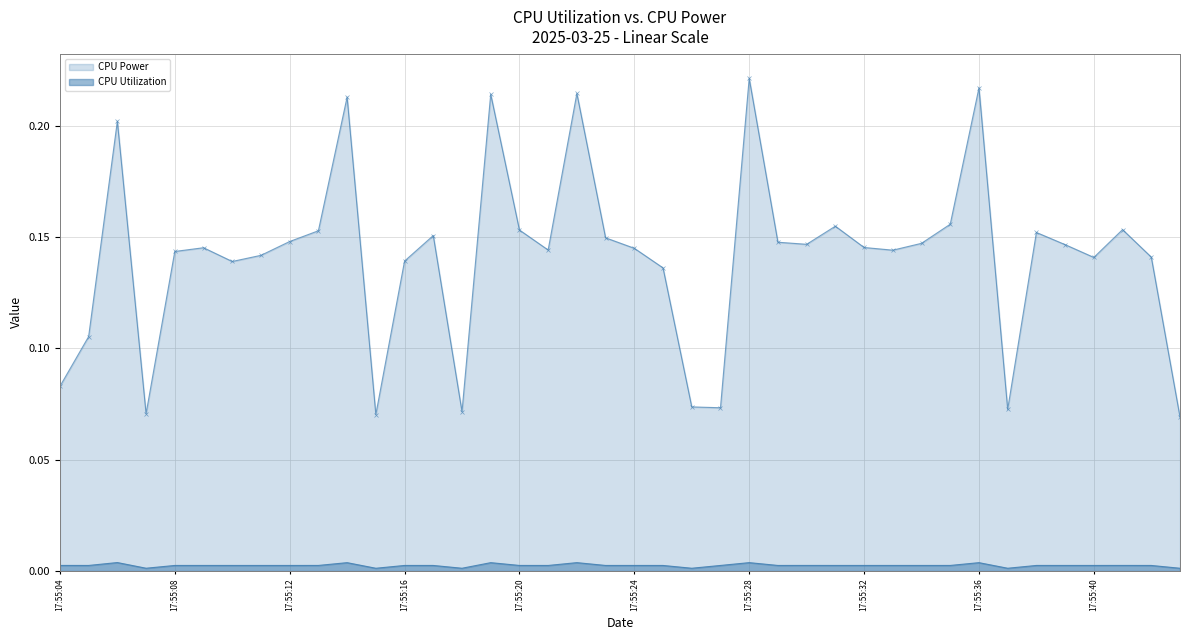

Read the CPU Power value at 17:55:20.

0.2